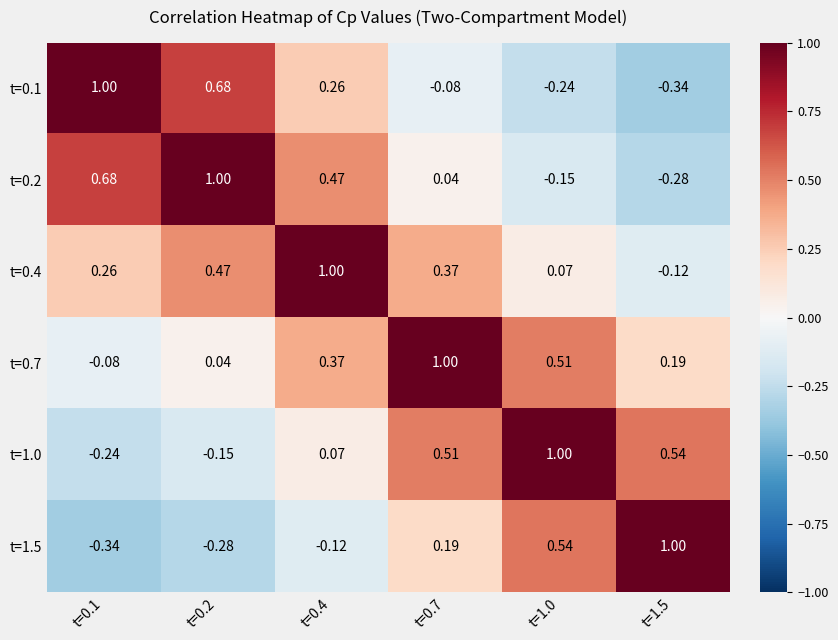

Is the value of t=0.7 at t=1.5 greater than the value of t=1.5 at t=1.5?

No